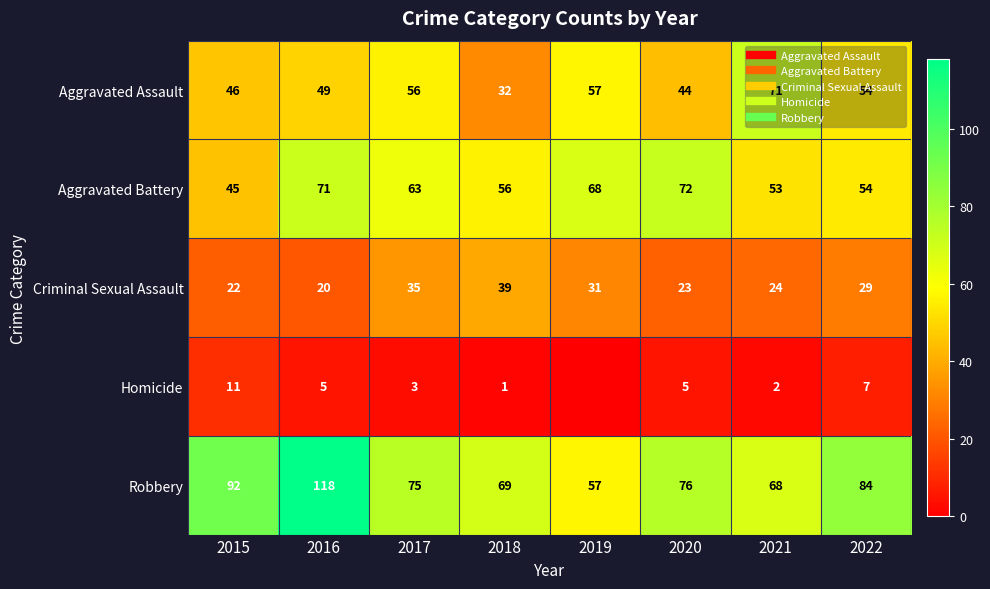

At how many categories does at least one series exceed 87?

2